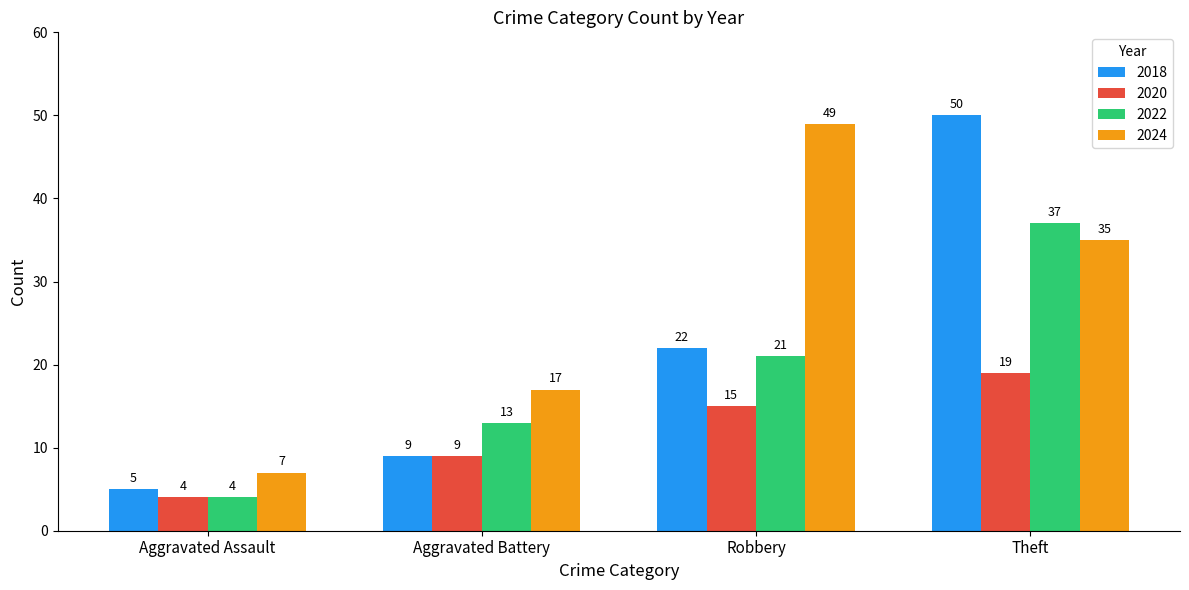

Is the value of 2024 at Robbery greater than the value of 2020 at Theft?

Yes